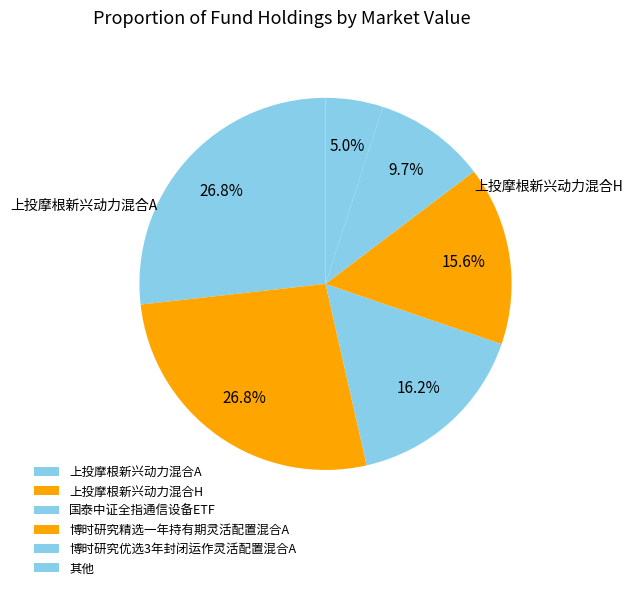

Count the number of slices in the pie.

6